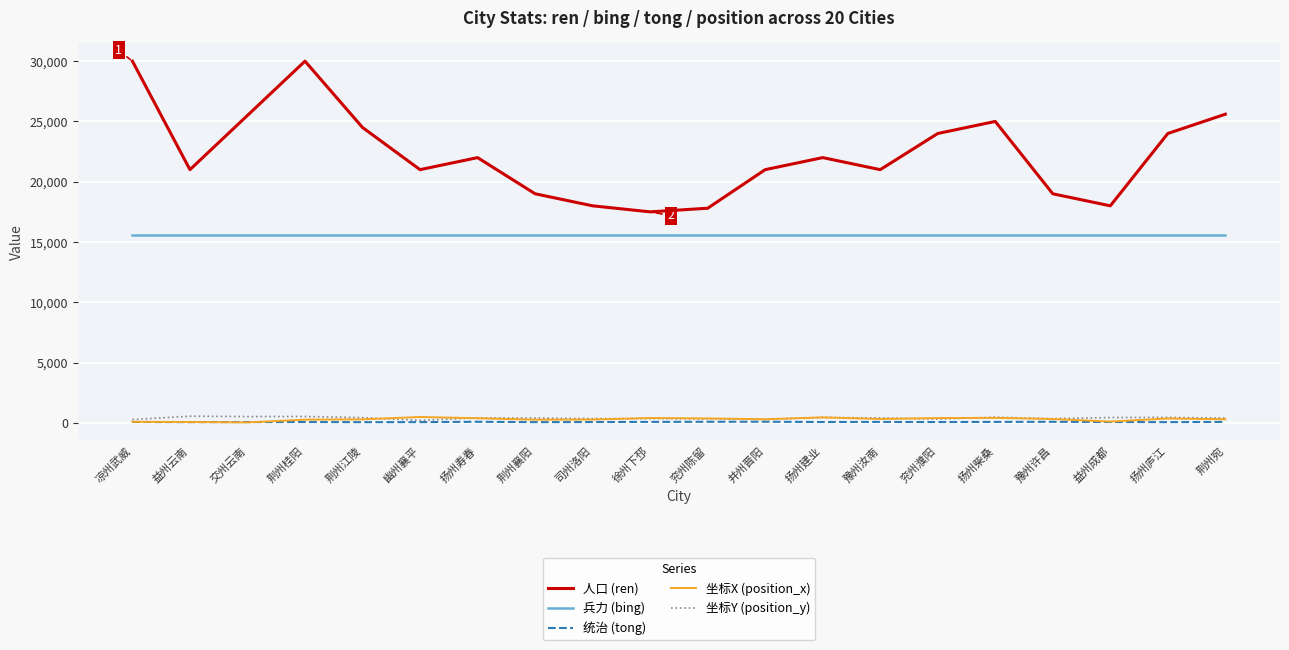

Does the chart have visible grid lines?

Yes